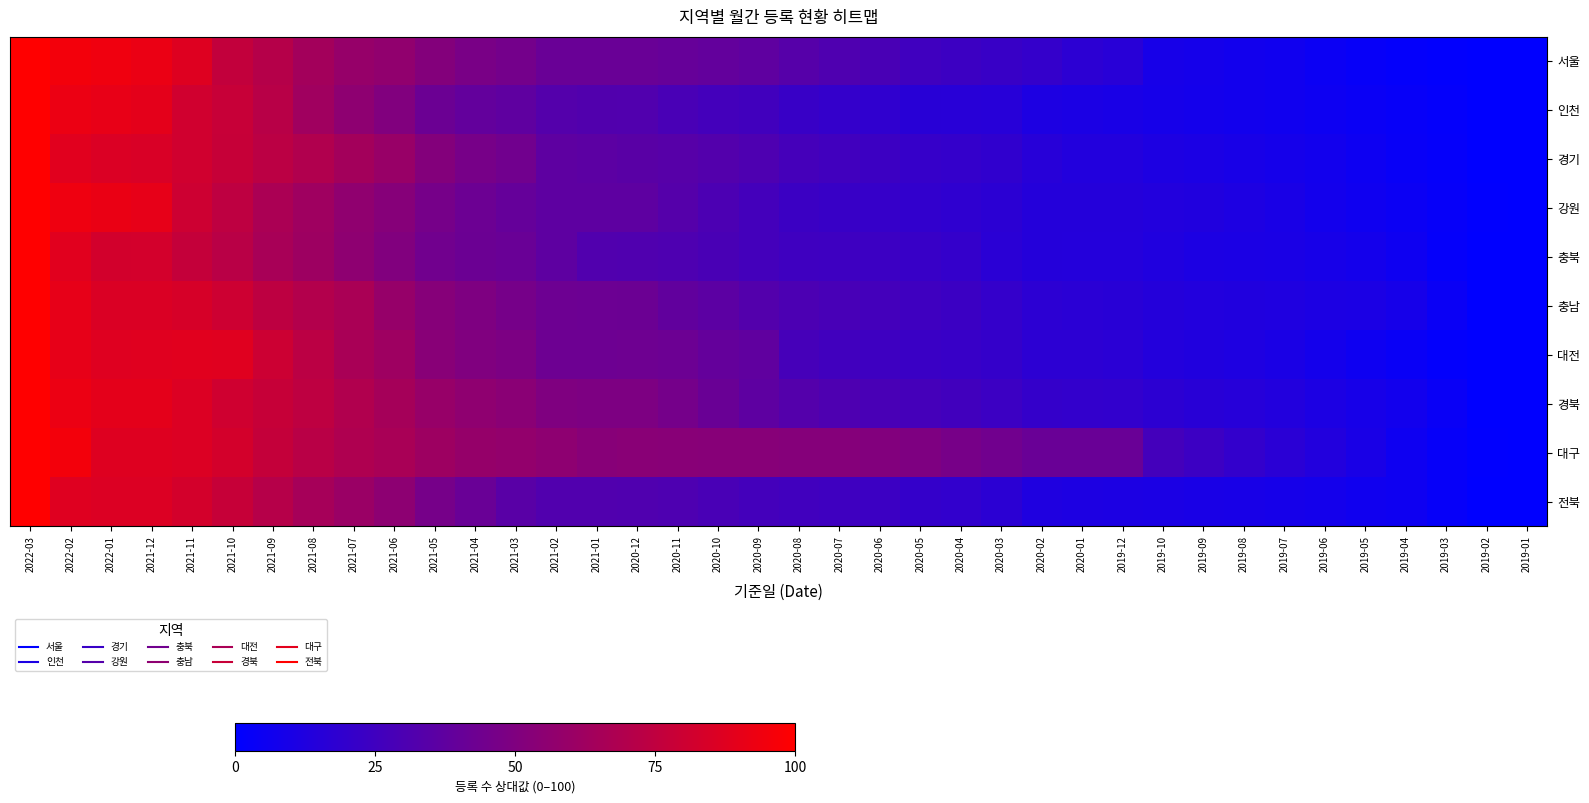

Which series has the largest total across all categories?

대구